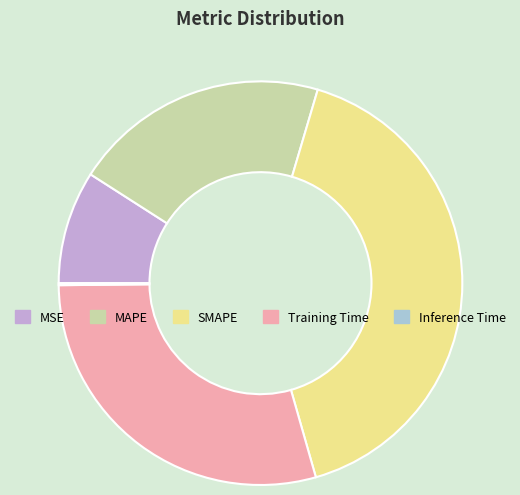

Between SMAPE and MAPE, which is larger?

SMAPE